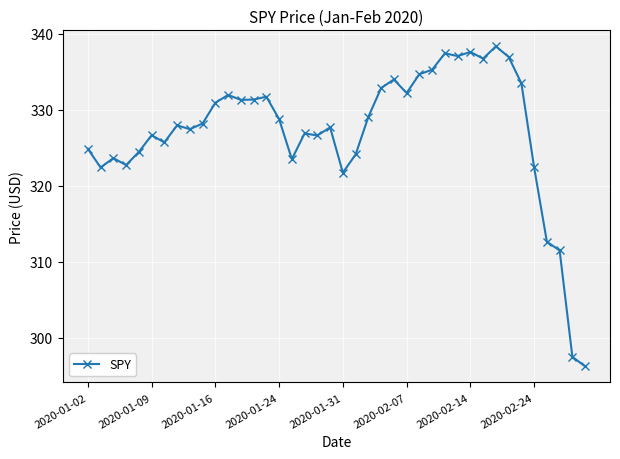

True or false: there are more than 0 points higher than both neighbors.

True